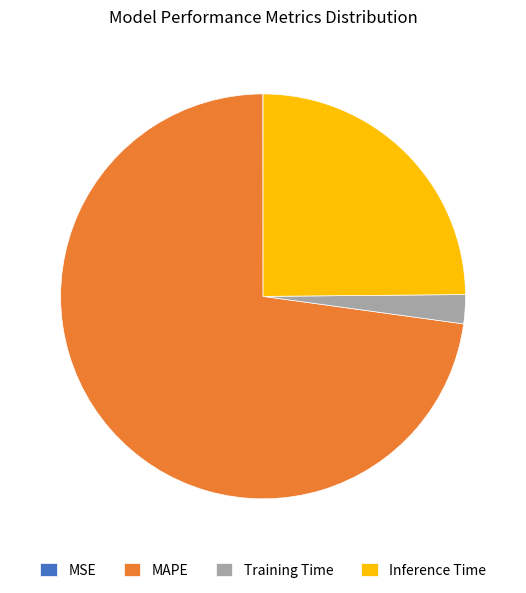

What is the largest slice in the pie chart?

MAPE